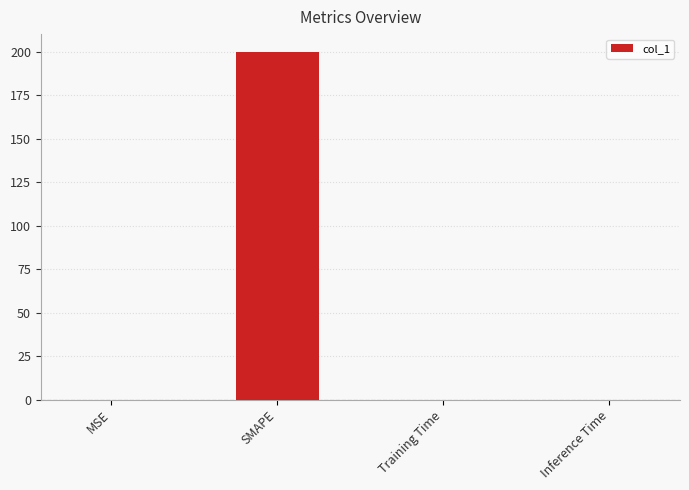

Which category has the highest value across all series?

SMAPE